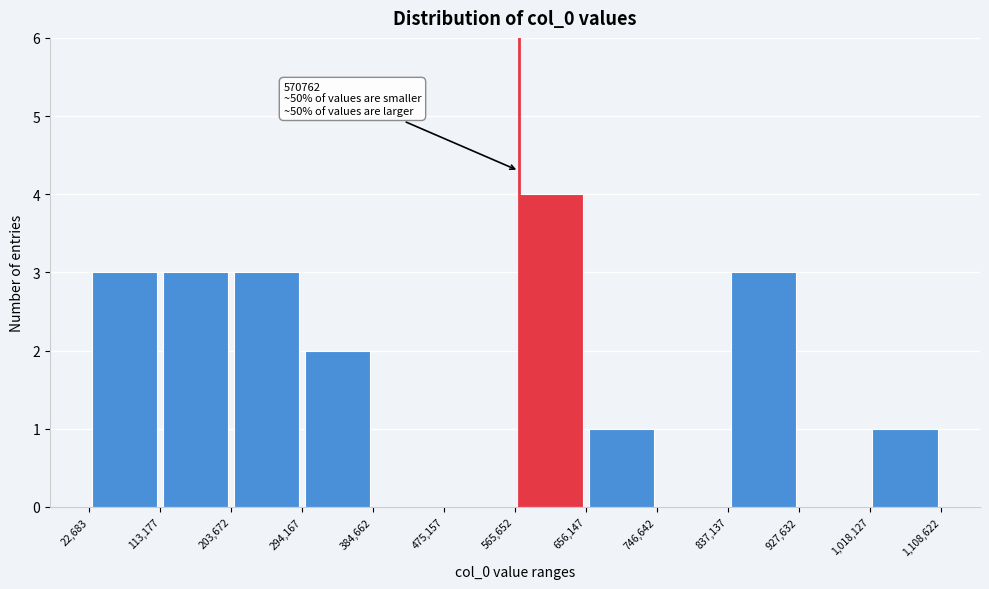

Over which range of the x-axis is the bar tallest?

565,652 to 656,147